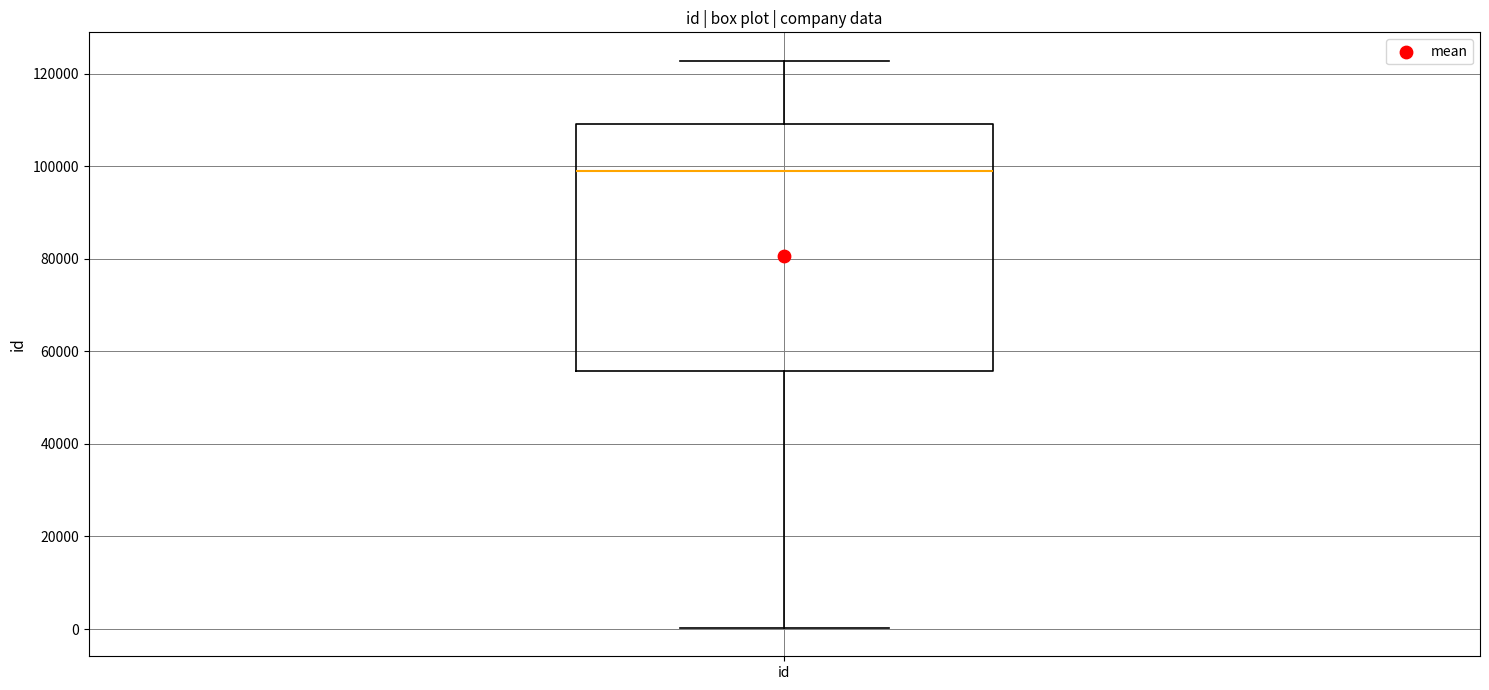

Where is the upper edge of the box for id on the y-axis? The values are not printed on the chart, so give them approximately, as read against the axis.

110000